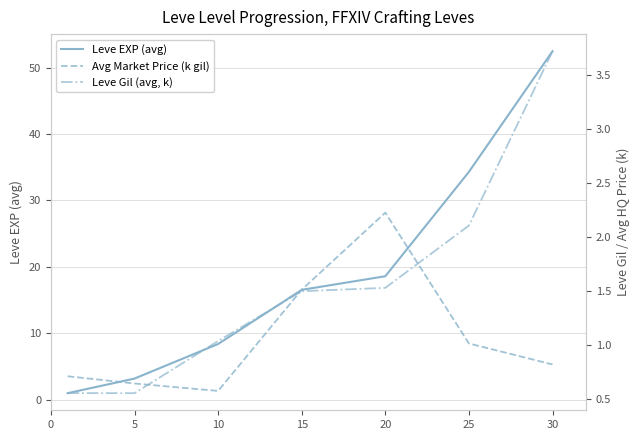

The value of Leve EXP (avg) at 5 is 2.2. True or false?

False